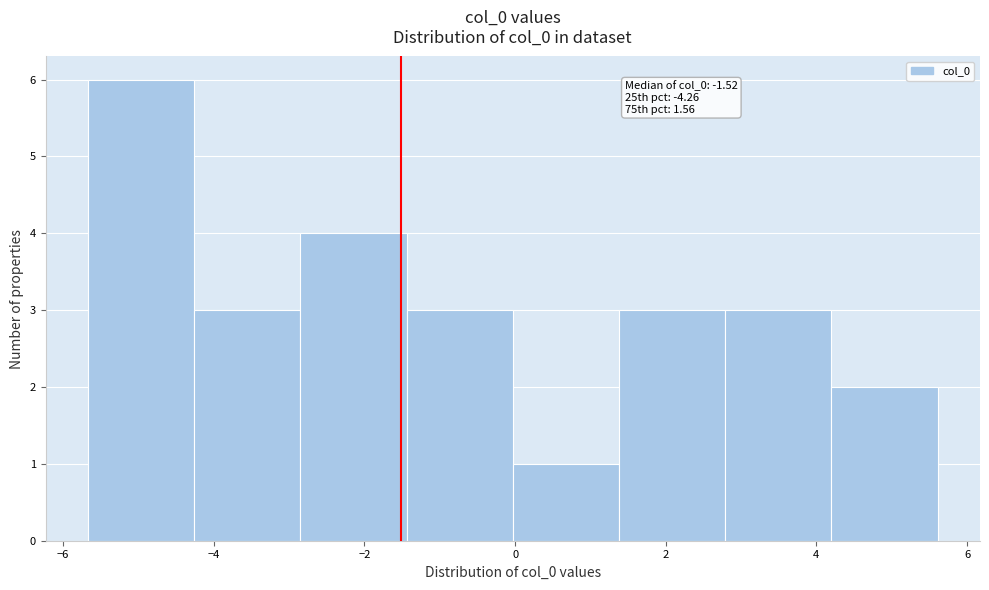

Over which range of the x-axis is the bar tallest?

-5.6 to -4.2